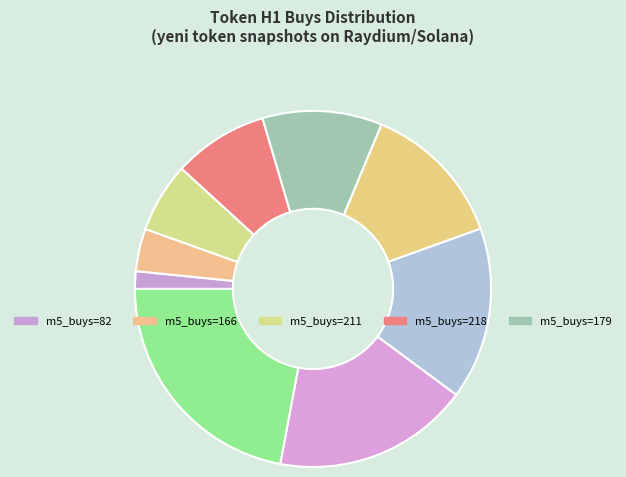

How many segments does this pie chart have?

9